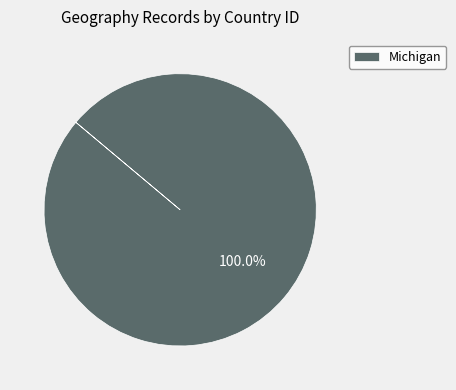

Which category accounts for the majority?

Michigan